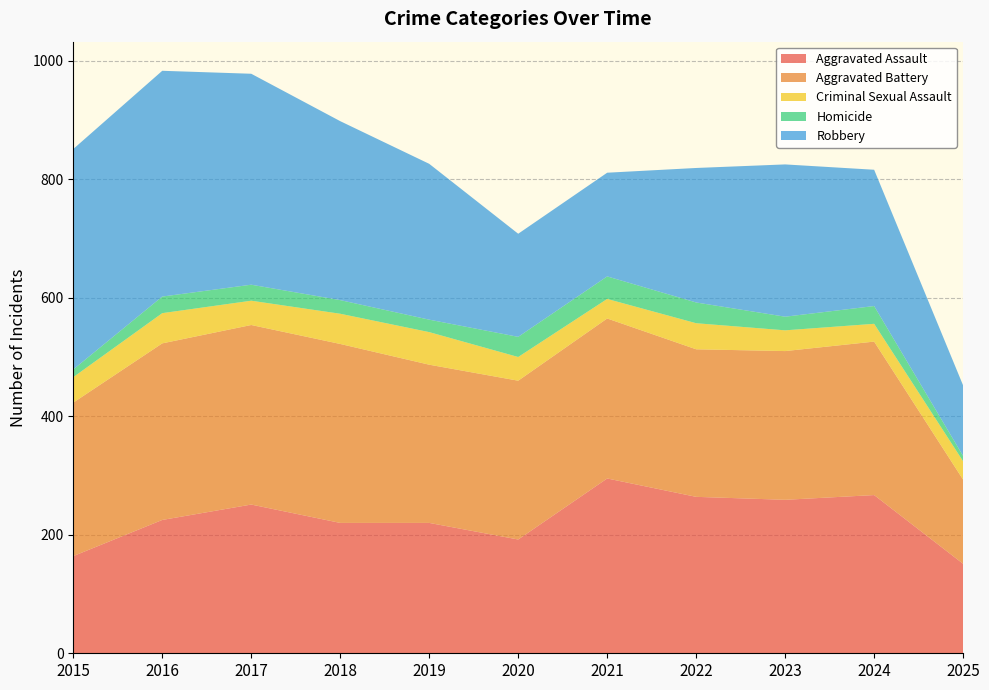

Reading left to right, what are all the values shown in this chart?

Aggravated Assault: 2015=164	2016=225	2017=251	2018=220	2019=220	2020=192	2021=295	2022=264	2023=259	2024=267	2025=151
Aggravated Battery: 2015=259	2016=298	2017=303	2018=302	2019=267	2020=268	2021=270	2022=249	2023=251	2024=259	2025=142
Criminal Sexual Assault: 2015=43	2016=51	2017=41	2018=51	2019=55	2020=40	2021=33	2022=44	2023=35	2024=30	2025=31
Homicide: 2015=13	2016=28	2017=27	2018=23	2019=21	2020=34	2021=38	2022=35	2023=23	2024=30	2025=9
Robbery: 2015=372	2016=381	2017=356	2018=302	2019=263	2020=174	2021=175	2022=227	2023=257	2024=230	2025=119